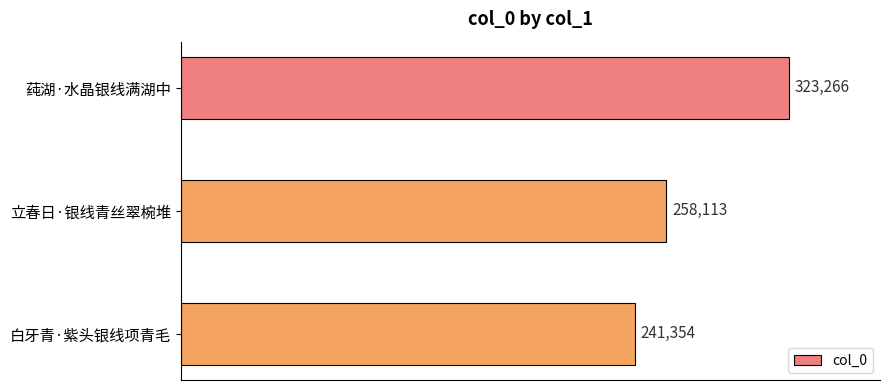

Reading top to bottom, what are all the values shown in this chart?

莼湖·水晶银线满湖中=323266	立春日·银线青丝翠椀堆=258113	白牙青·紫头银线项青毛=241354